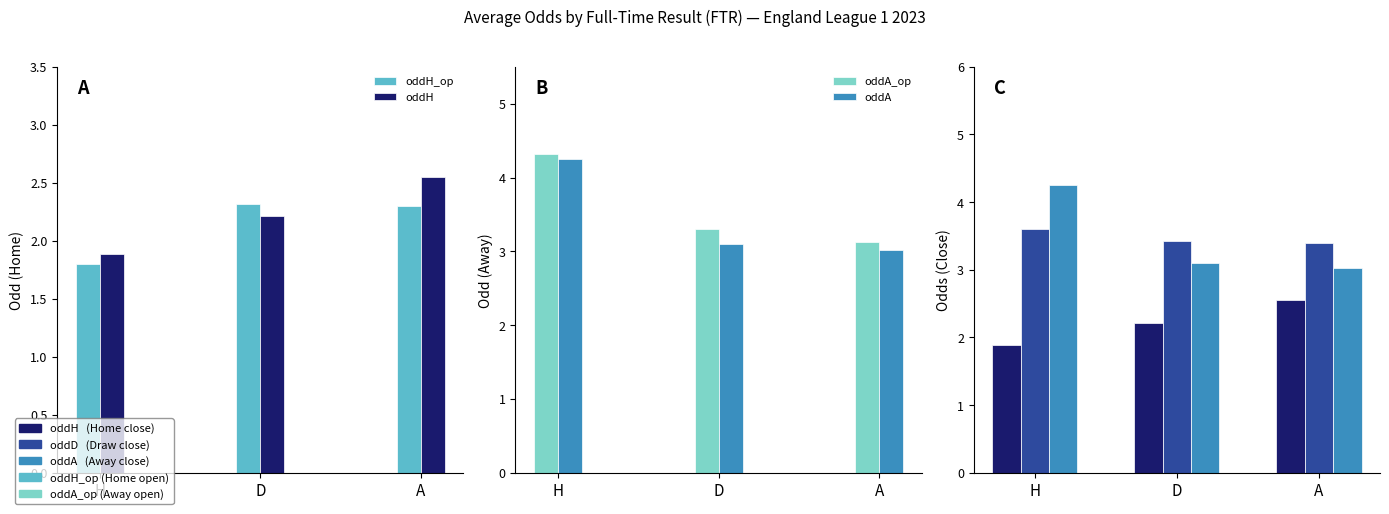

Between D and A, which series saw the biggest shift?

oddH